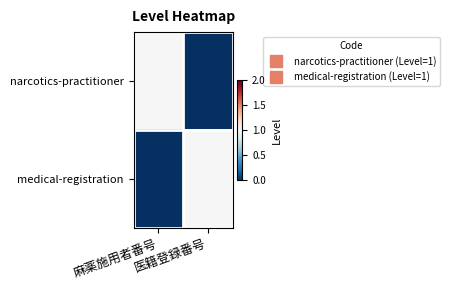

List the series in order of their peak value, highest first.

narcotics-practitioner, medical-registration